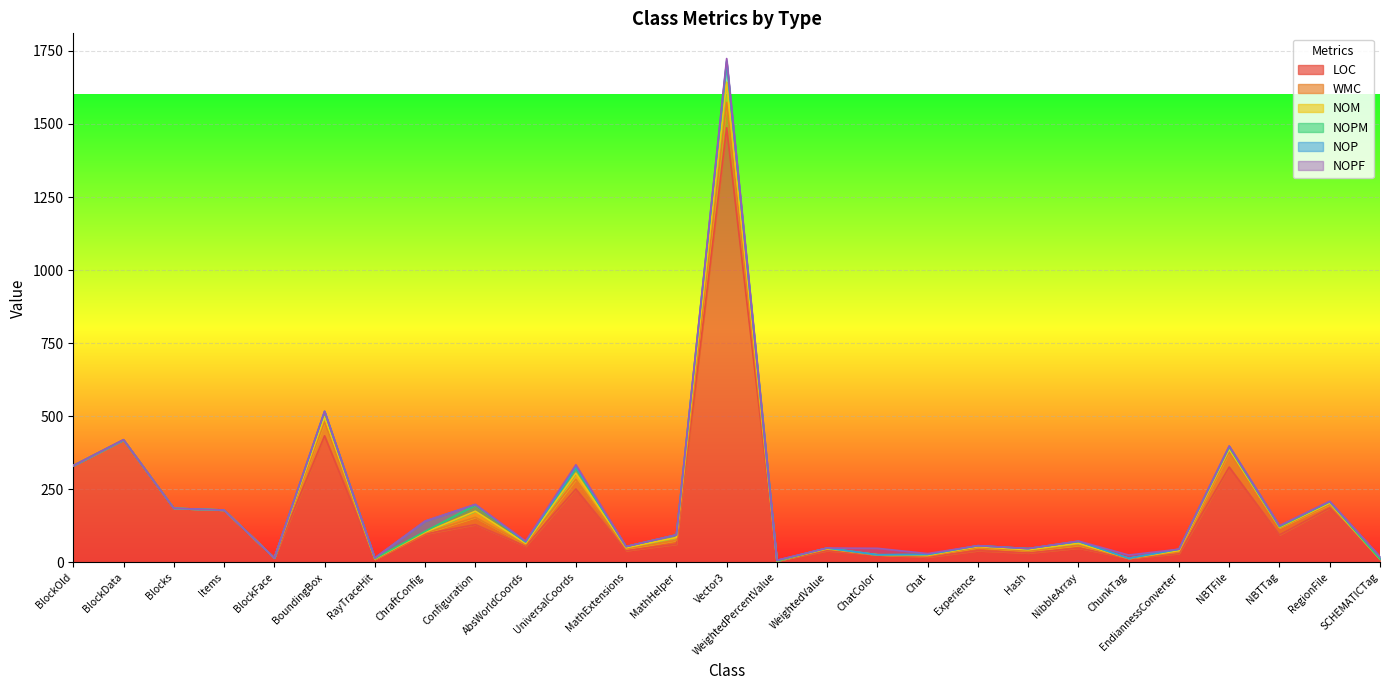

How many categories are shown in the chart?

27